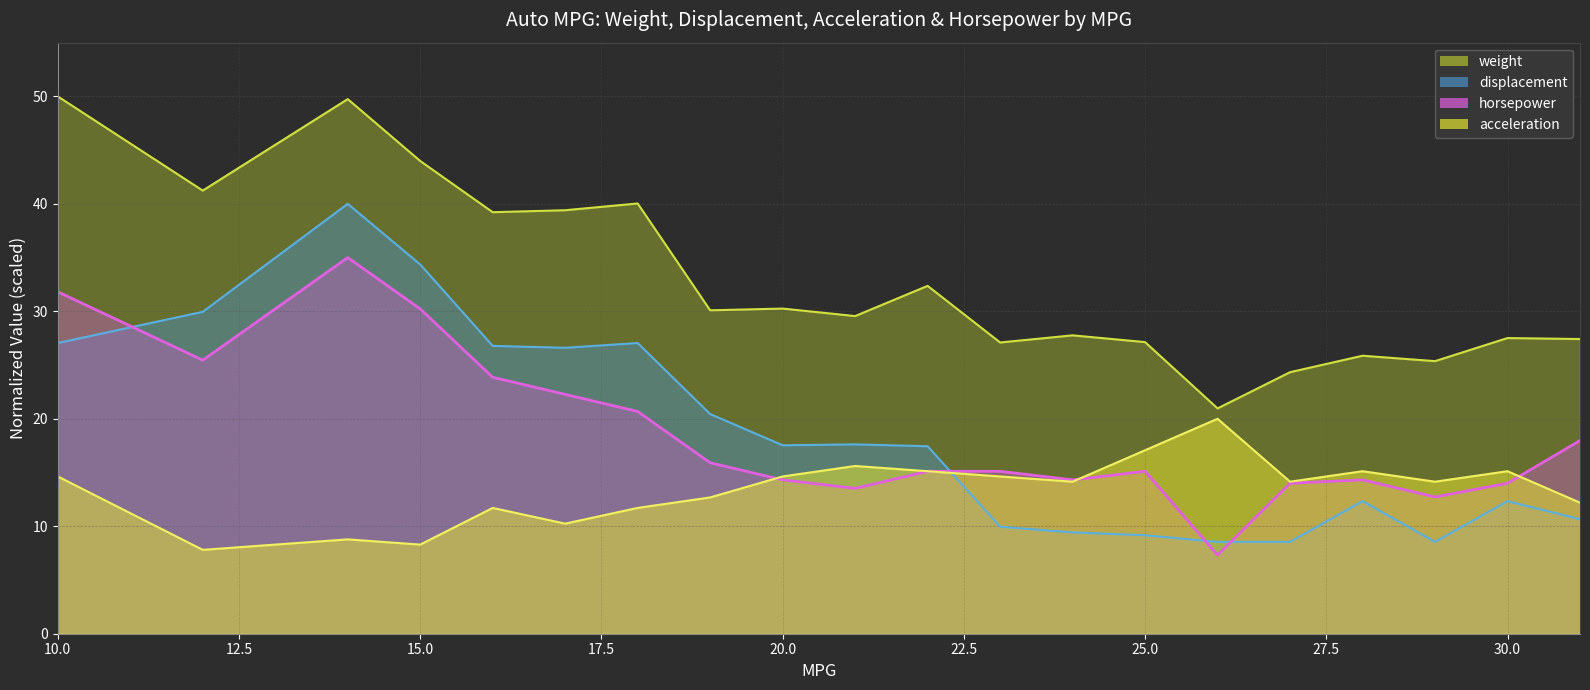

What is the value of the displacement point at the 19th from the left?

12.3